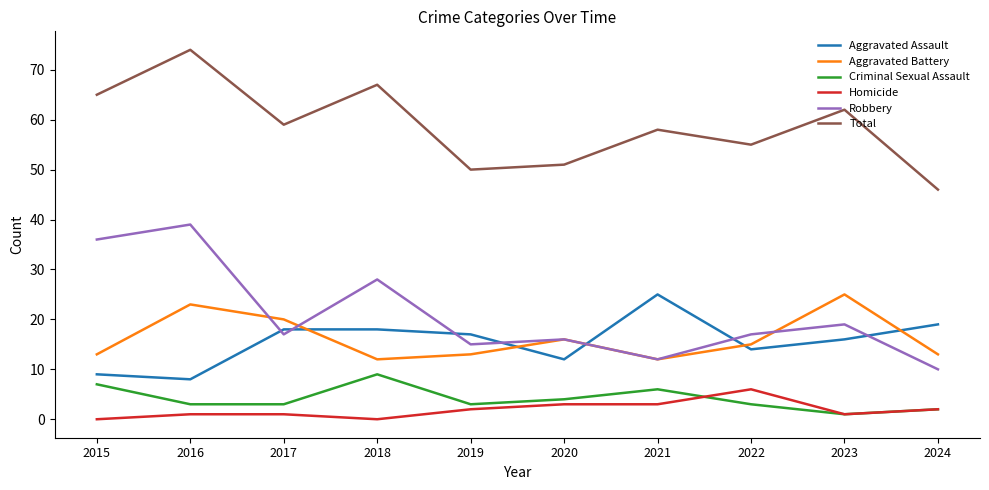

Rank the series at 2017 from highest to lowest value.

Total, Aggravated Battery, Aggravated Assault, Robbery, Criminal Sexual Assault, Homicide